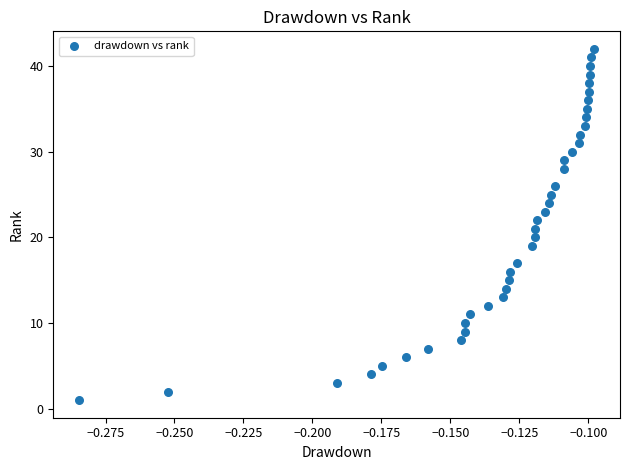

What is the range of Y values (max minus min)?

41